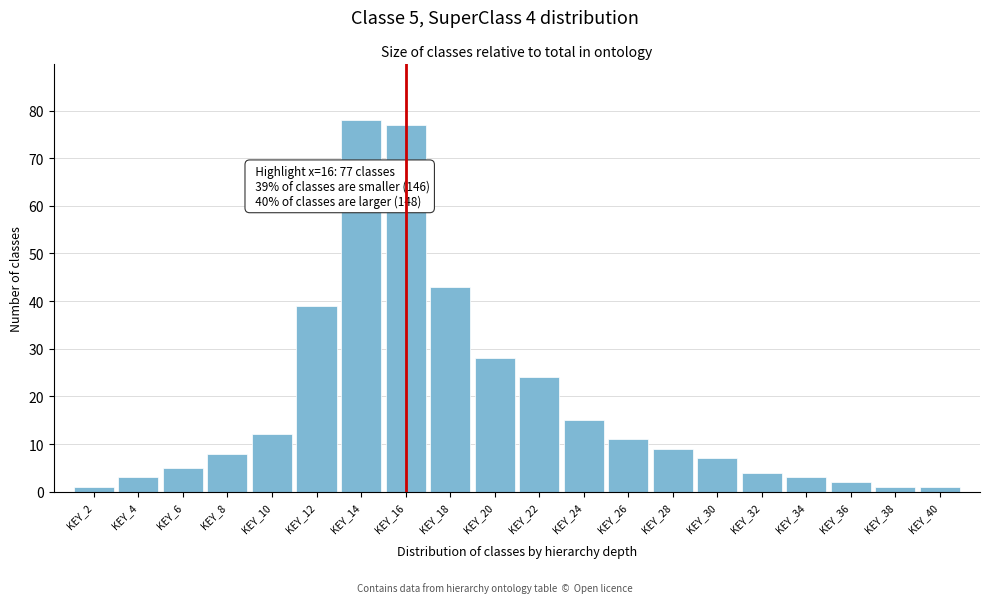

Reading left to right, extract all data points from this chart.

KEY_2=1	KEY_4=3	KEY_6=5	KEY_8=8	KEY_10=12	KEY_12=39	KEY_14=78	KEY_16=77	KEY_18=43	KEY_20=28	KEY_22=24	KEY_24=15	KEY_26=11	KEY_28=9	KEY_30=7	KEY_32=4	KEY_34=3	KEY_36=2	KEY_38=1	KEY_40=1